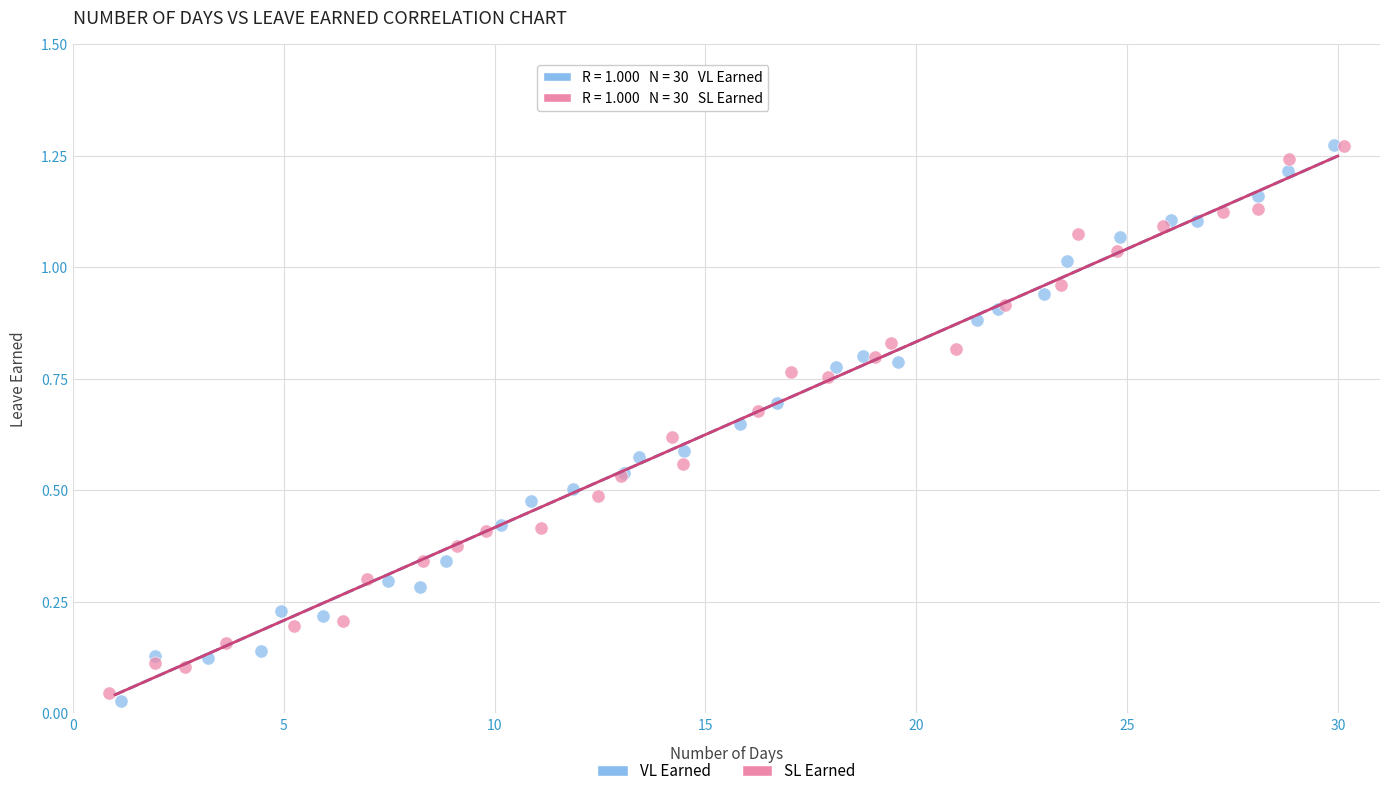

Which series reaches the minimum Y coordinate?

VL Earned